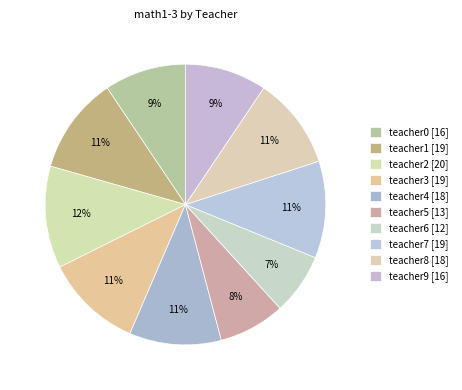

Count the number of slices in the pie.

10